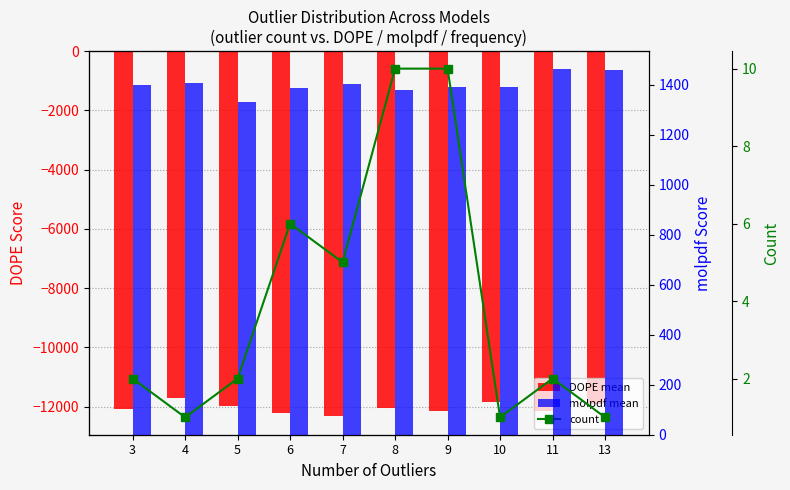

Which category has the highest value in the DOPE mean series?

4